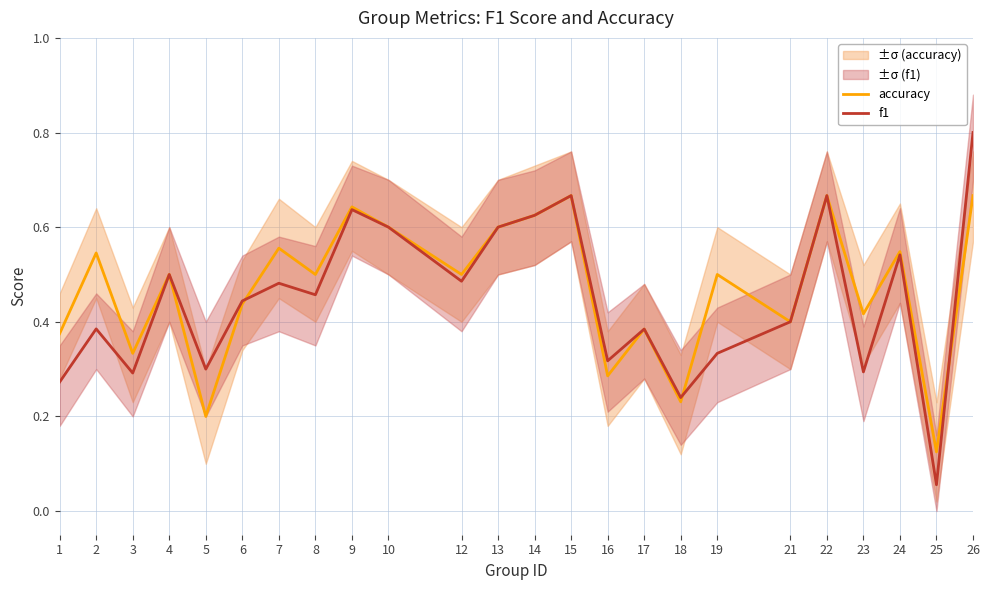

What value does the accuracy series have at 10?

0.6